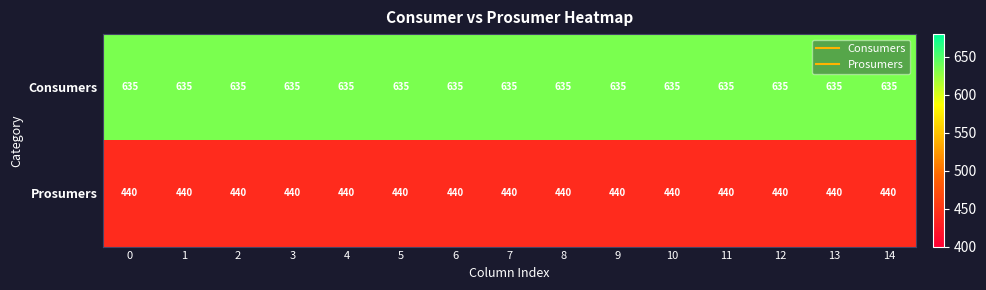

What is the sum of all Consumers values?

9525